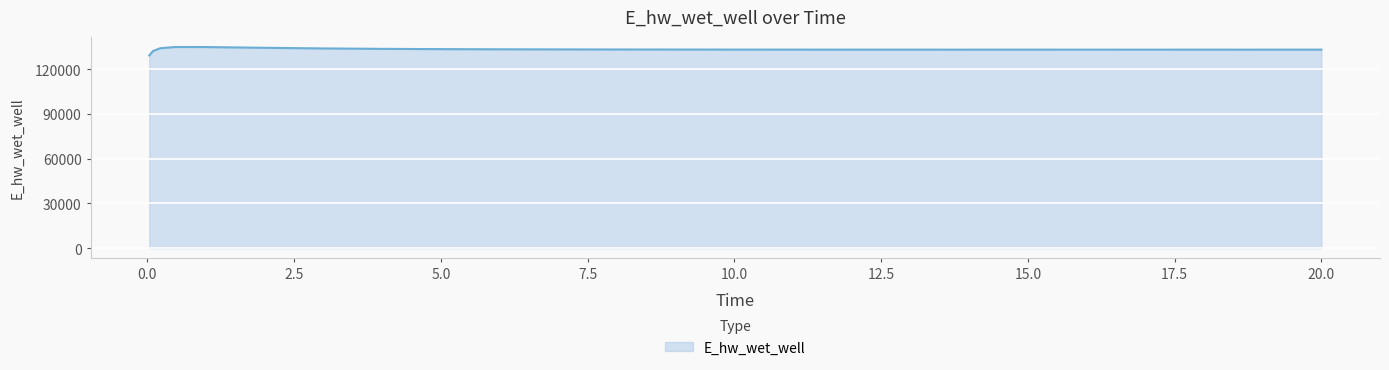

What is the difference between the maximum and minimum values?

5651.2